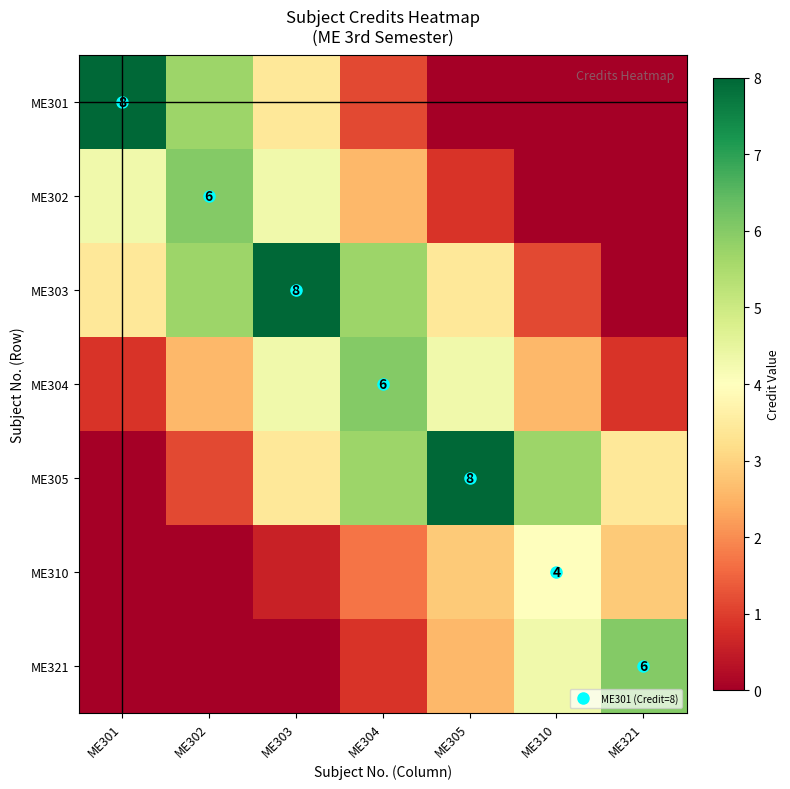

What is the difference between the ME302 values at ME321 and ME305?

0.9